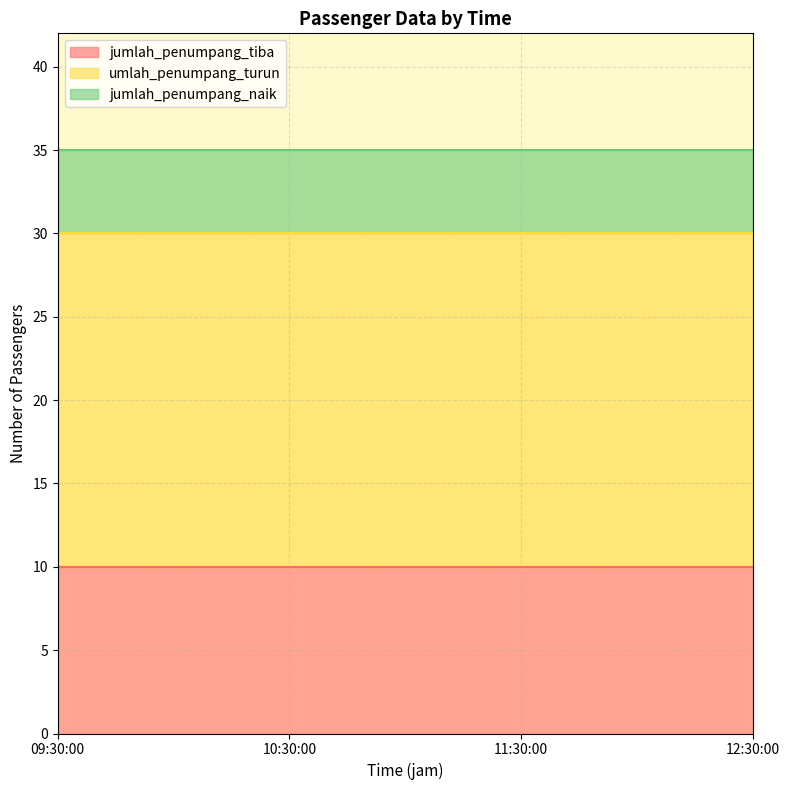

Which category has the highest value across all series?

09:30:00